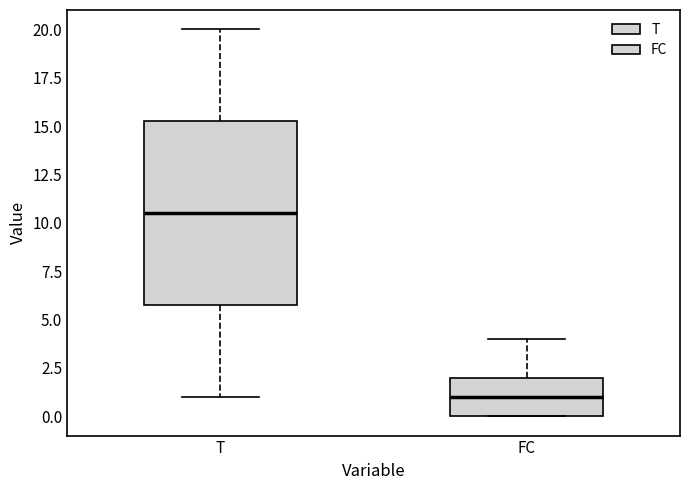

Reading left to right, read every box against the y-axis: the position of its median line, the range the box covers, and the ends of its whiskers. The values are not printed on the chart, so give them approximately, as read against the axis.

T: median 10.5, box 6.0 to 15.5, whiskers 1.0 to 20.0
FC: median 1.0, box 0.0 to 2.0, whiskers 0.0 to 4.0